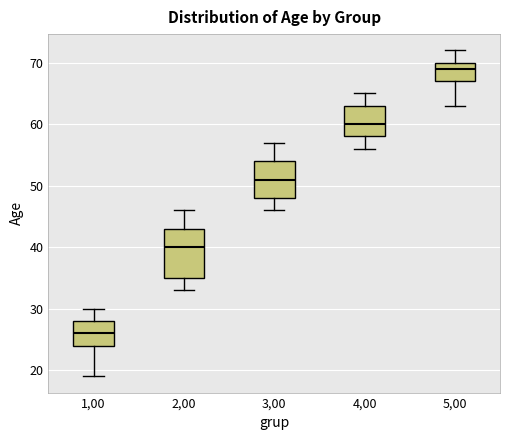

Where does the lower whisker of the box at x = 2,00 end on the y-axis? The values are not printed on the chart, so give them approximately, as read against the axis.

33